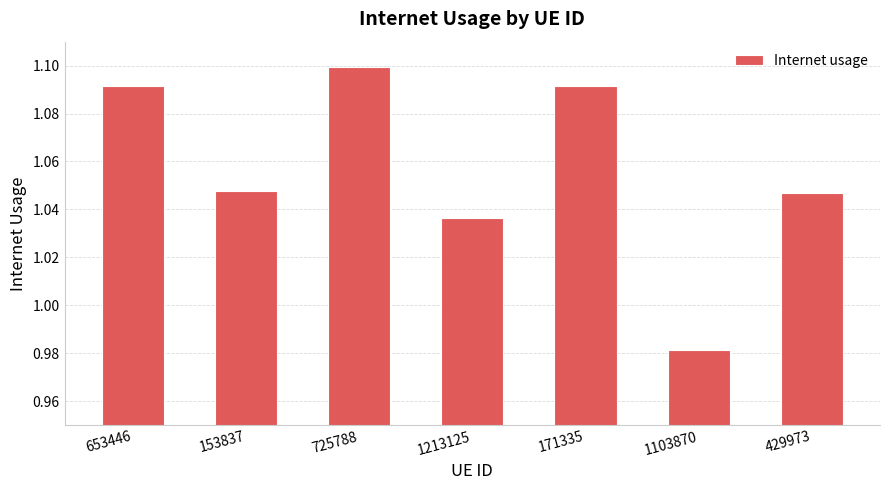

How many values are between 1 and 2?

6